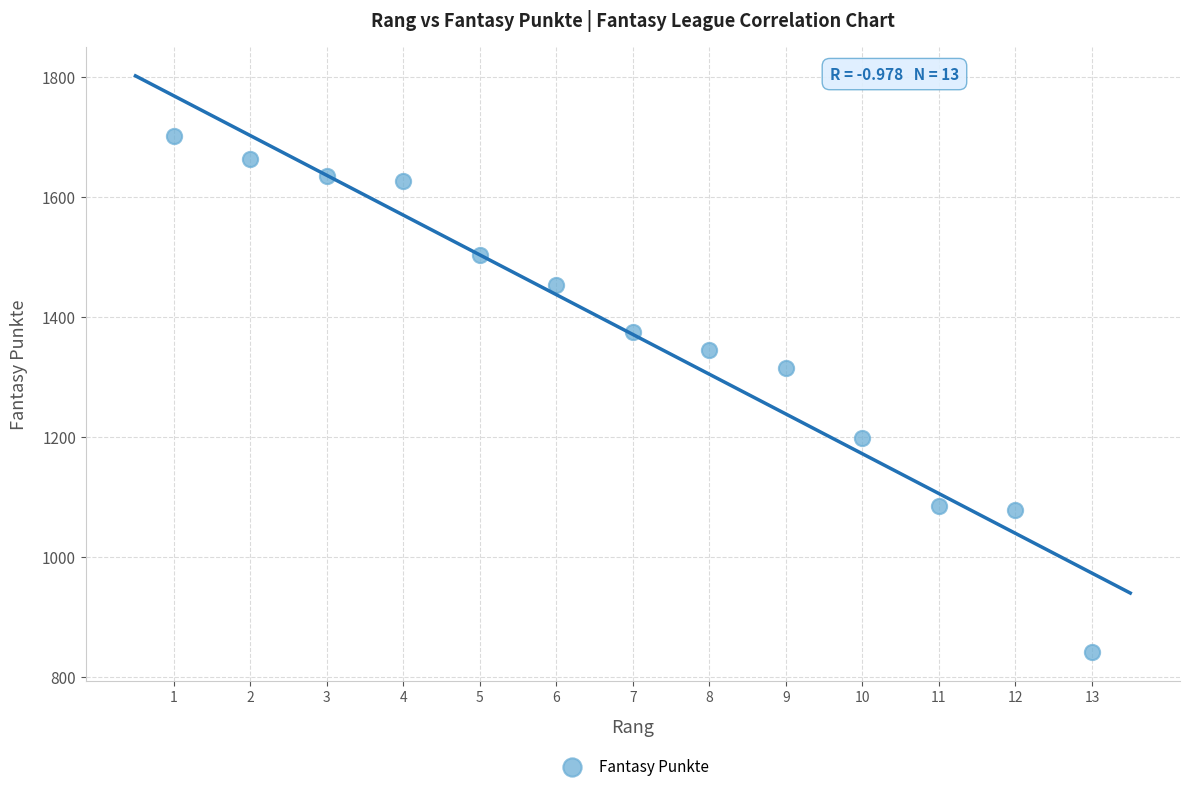

What is the range of X values (max minus min)?

12